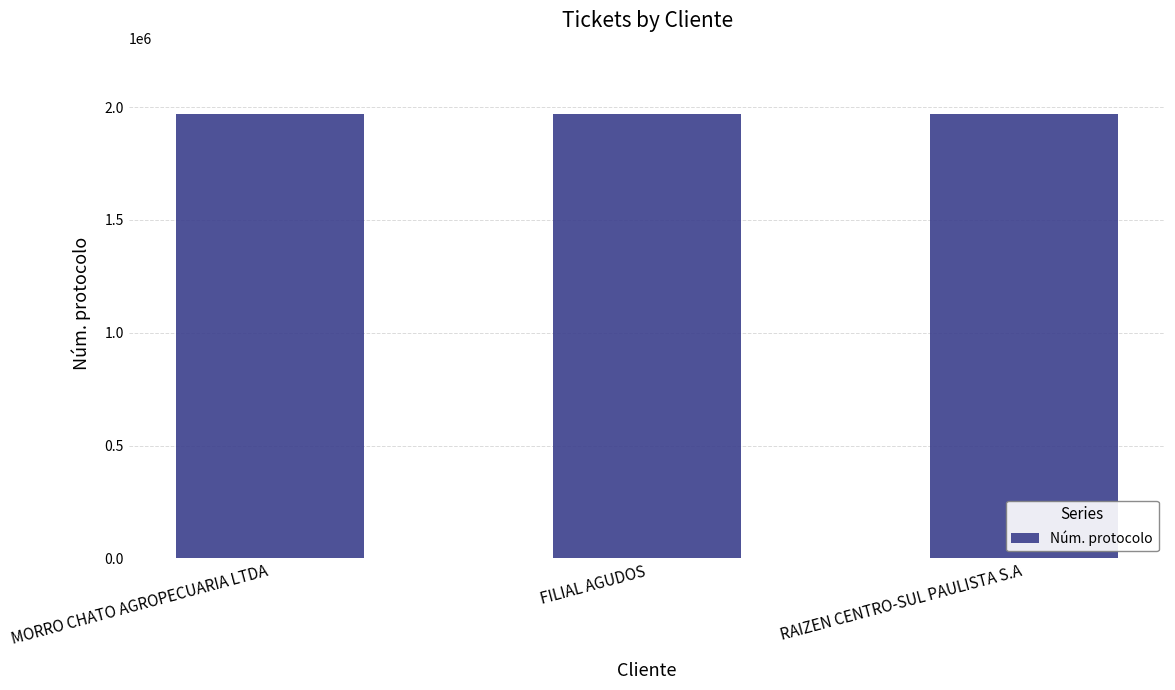

What is the difference between the maximum and minimum values?

70